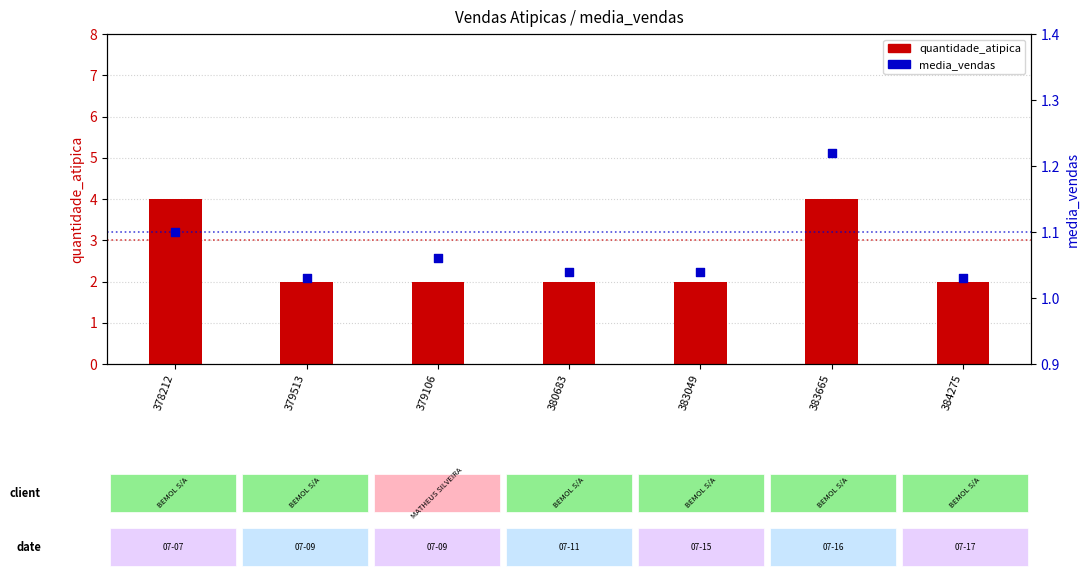

Which series has the largest total across all categories?

quantidade_atipica